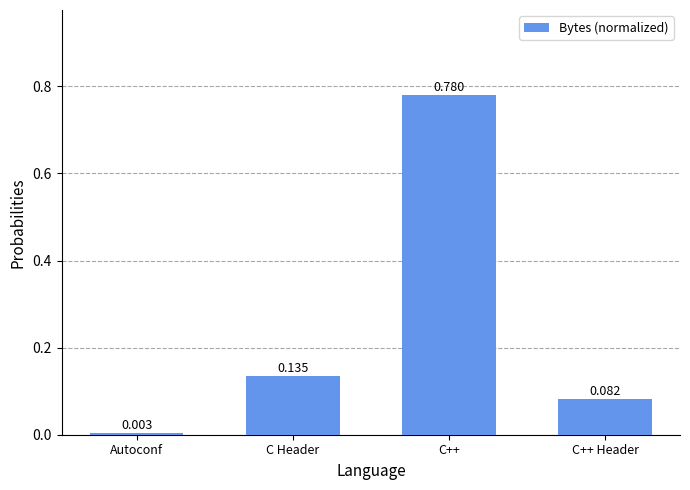

Rank the categories by value from lowest to highest.

Autoconf, C++ Header, C Header, C++